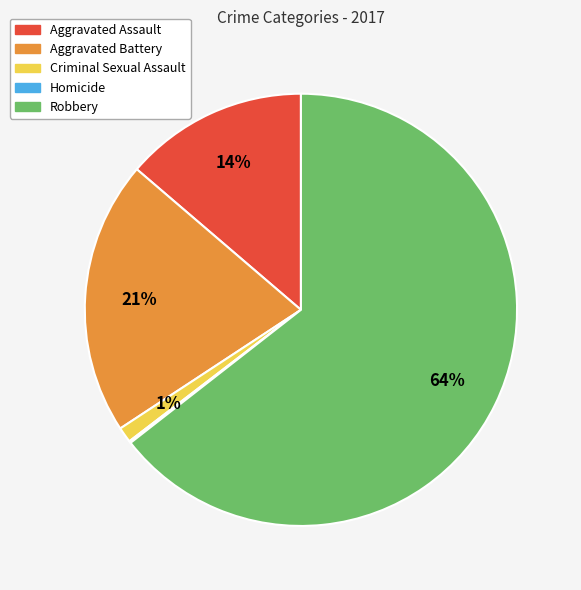

Is there a majority slice in this chart?

Yes